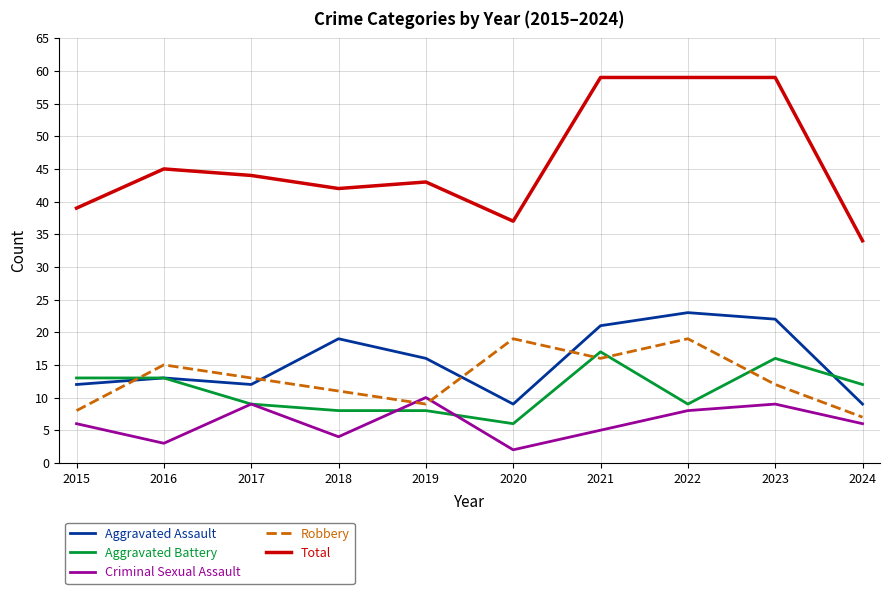

True or false: Aggravated Assault and Criminal Sexual Assault cross at least once.

False